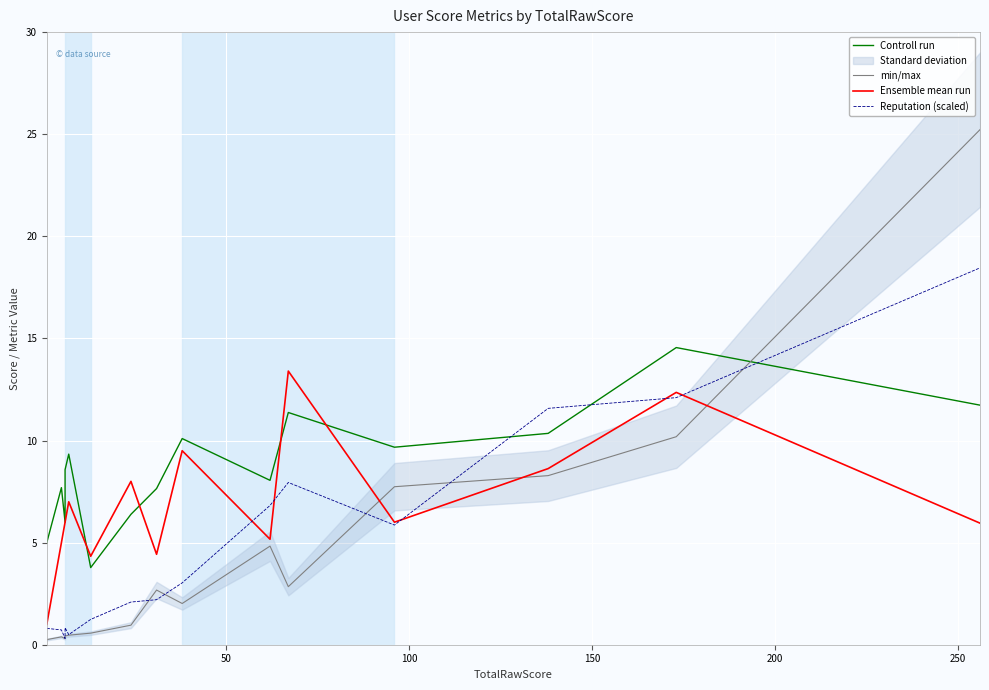

After their last crossing, which series has the higher values: min/max or Controll run?

min/max